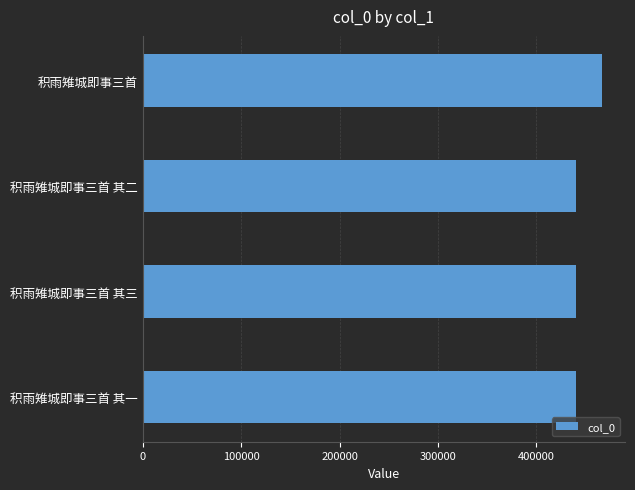

What is the maximum value shown in the chart?

466858